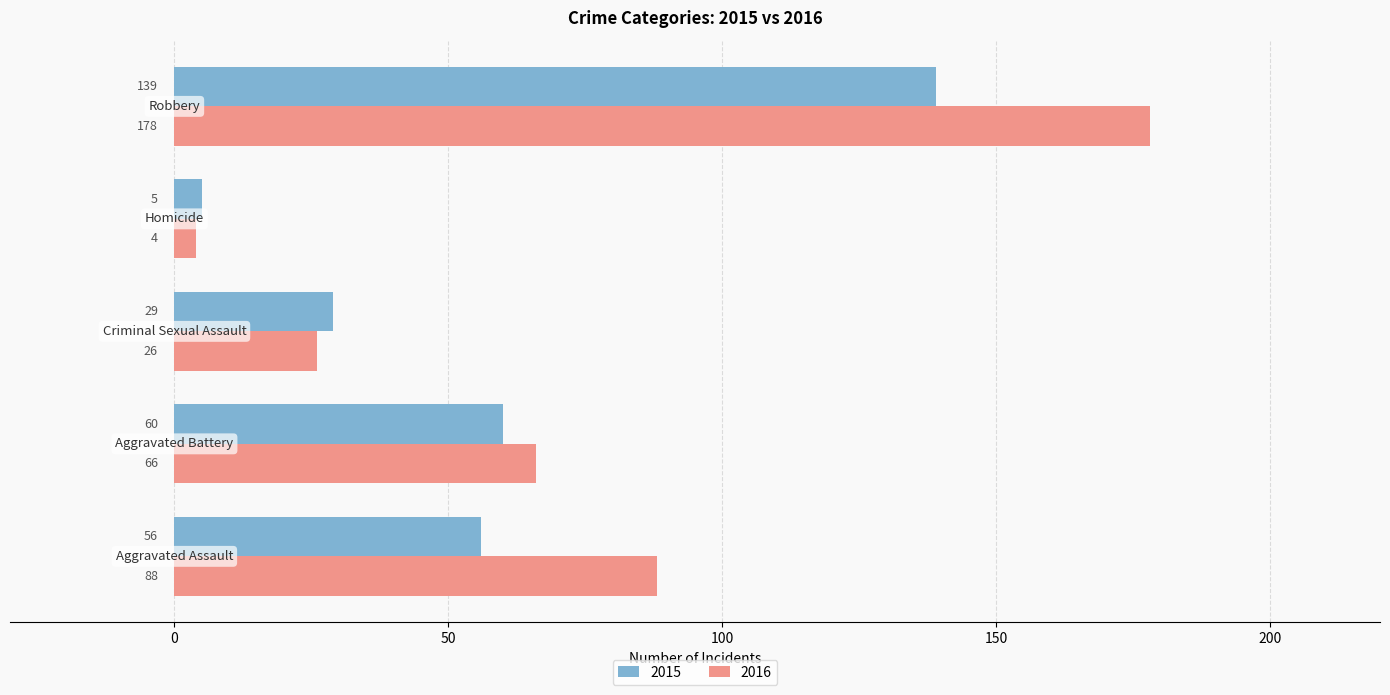

What is the difference between the maximum and minimum values in the 2015 series?

134